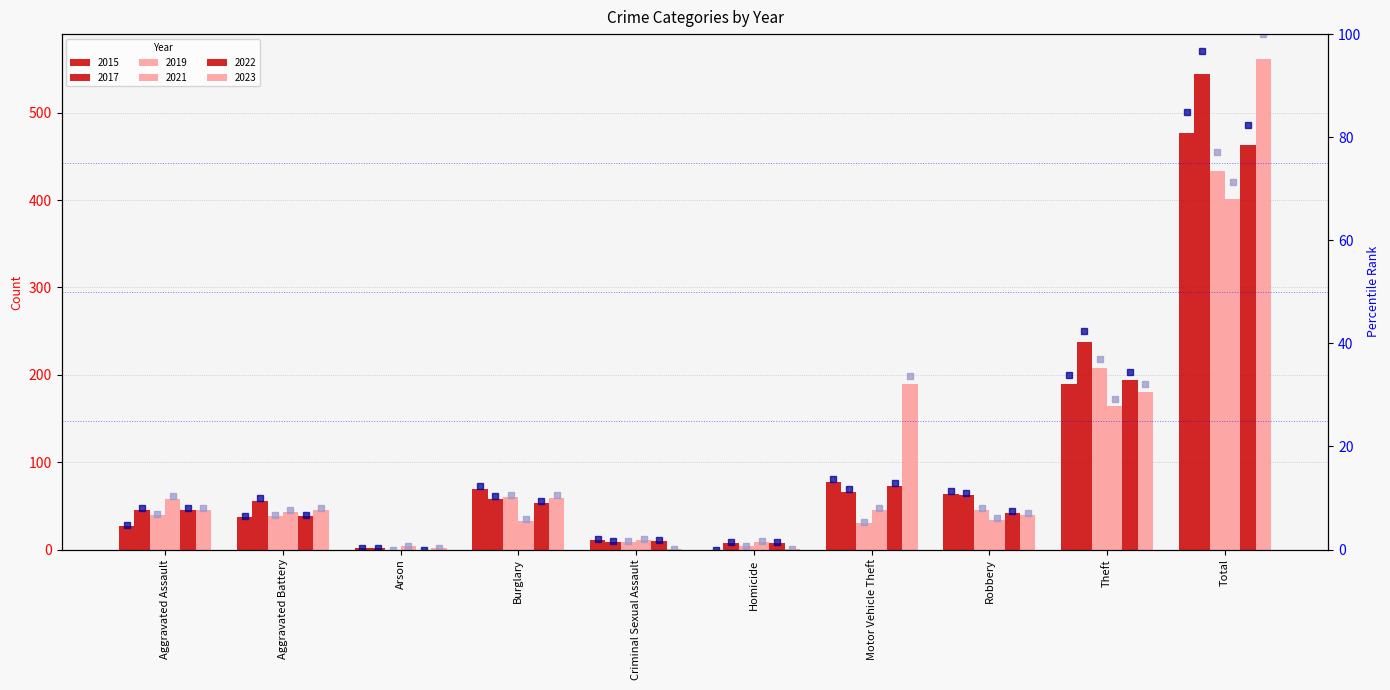

What is the label of the 5th bar from the left?

Criminal Sexual Assault